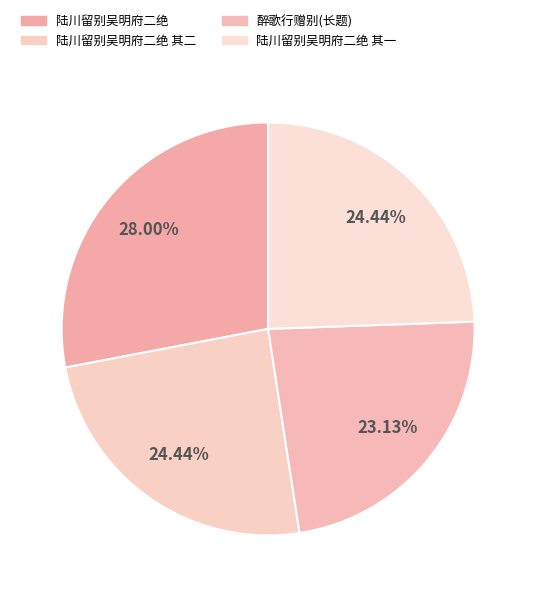

To the nearest percent, what is the difference between the largest and smallest slice percentages?

5%